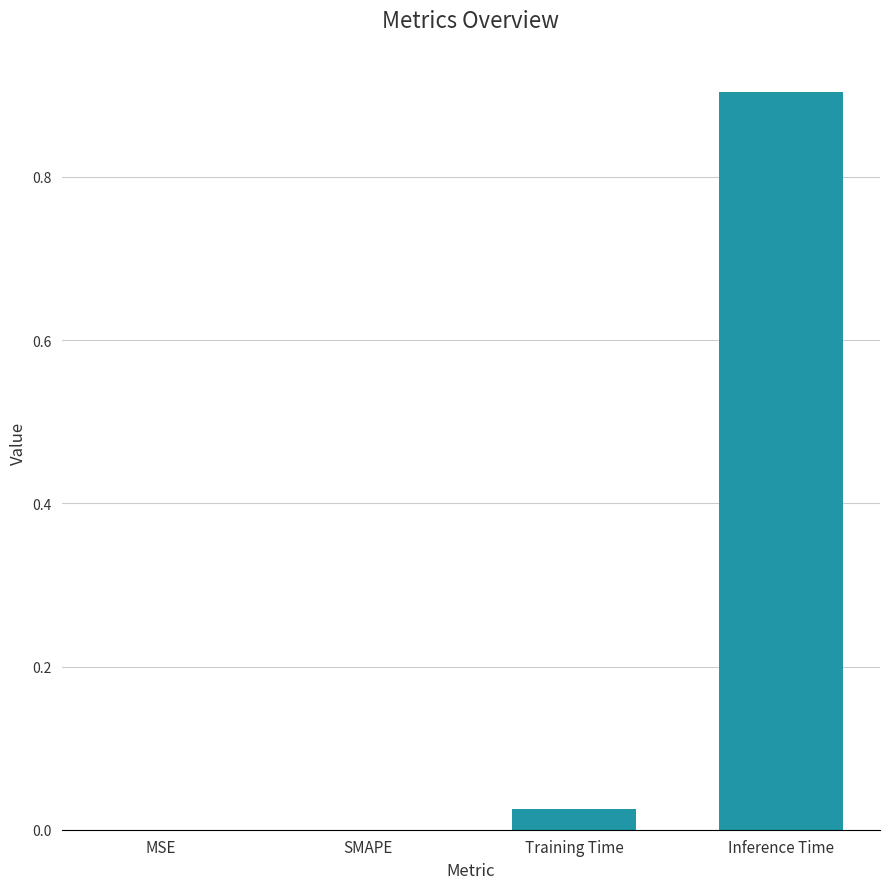

The chart shows a value of 0.0 at SMAPE. True or false?

True